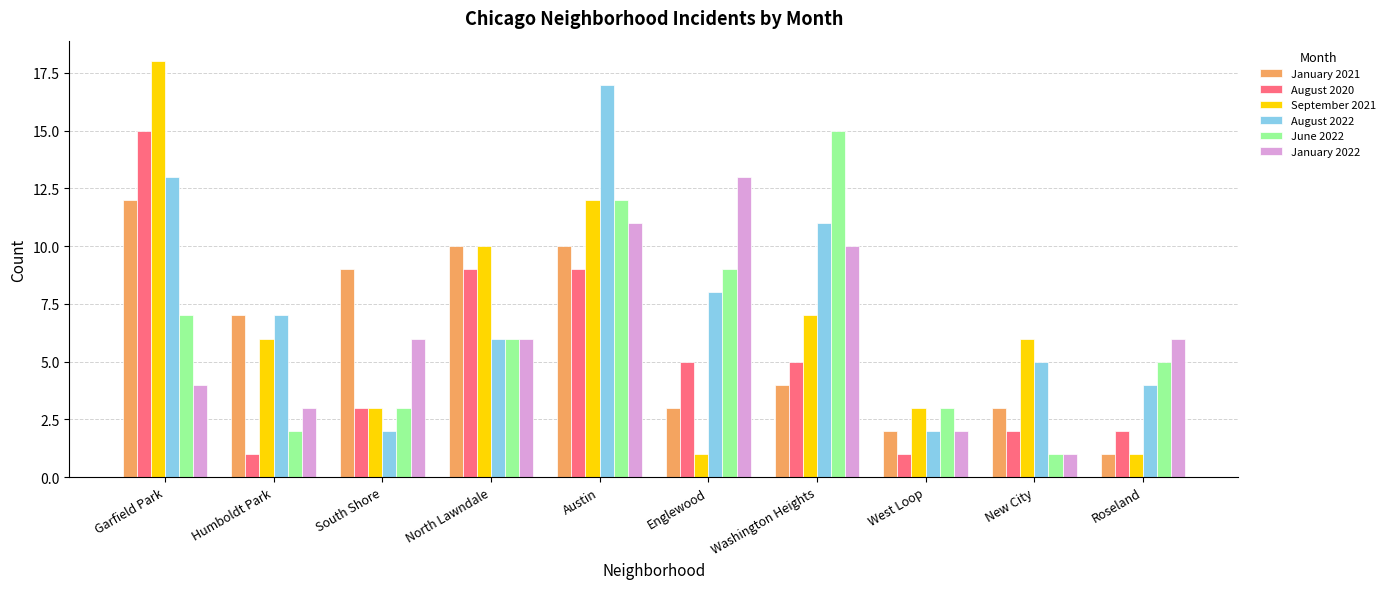

Which series changed the most between North Lawndale and Austin?

August 2022